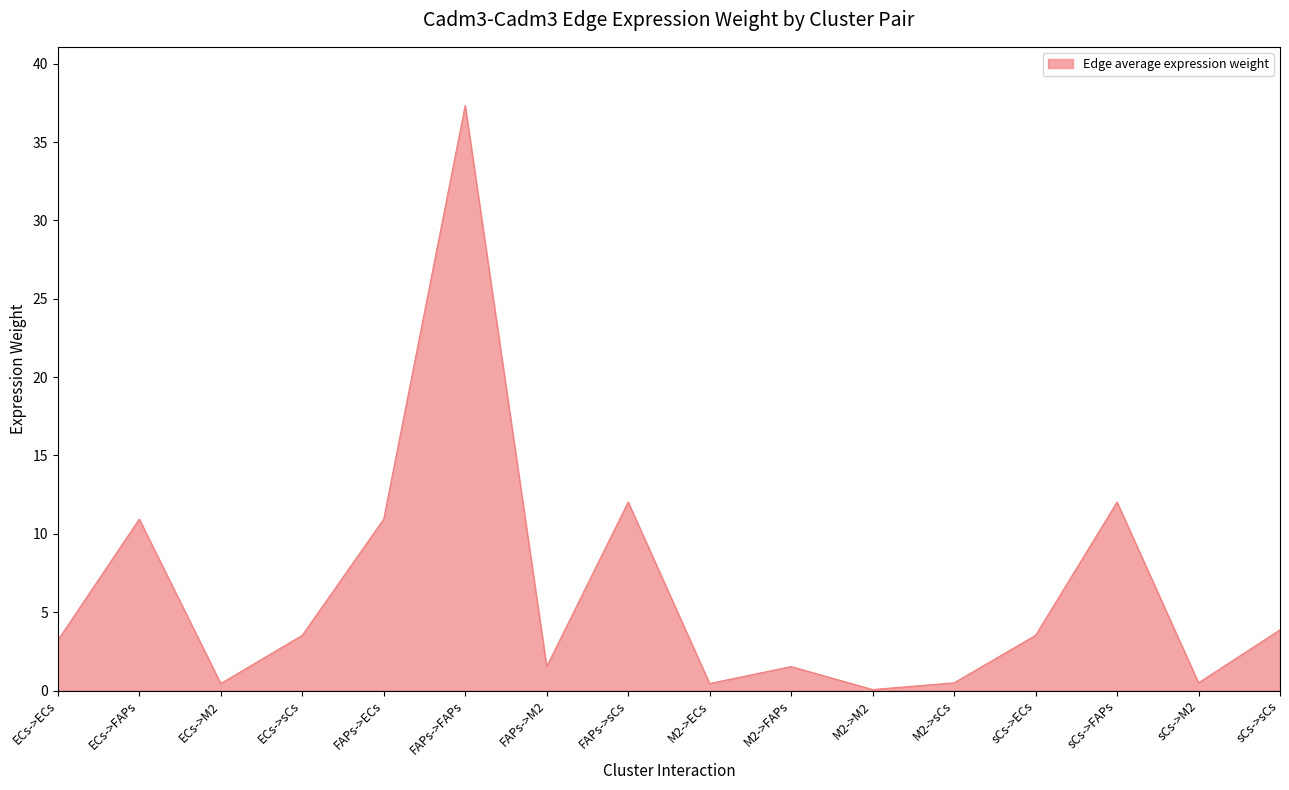

Between sCs->sCs and sCs->M2, which is larger?

sCs->sCs